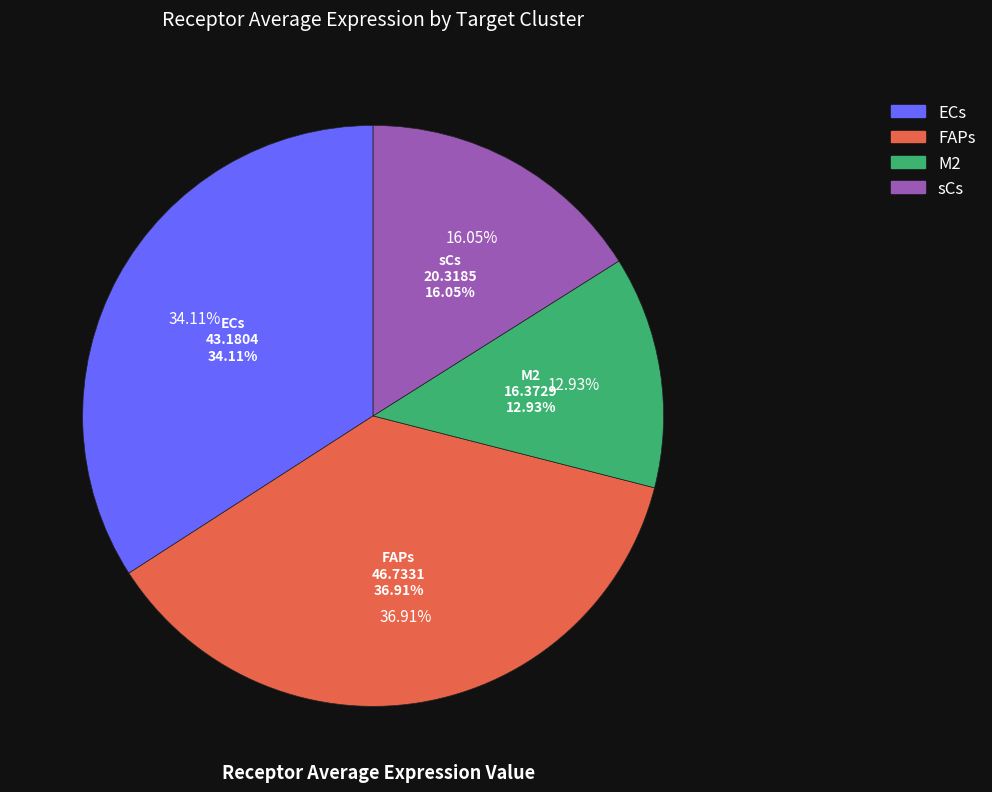

To the nearest percent, what percentage of the pie is ECs?

34%